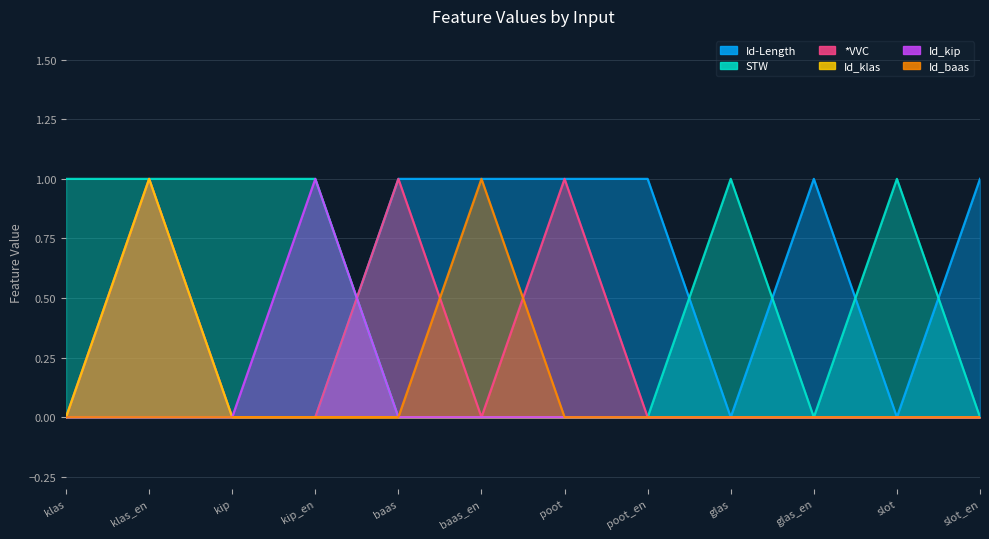

What position from the left is klas_en?

2